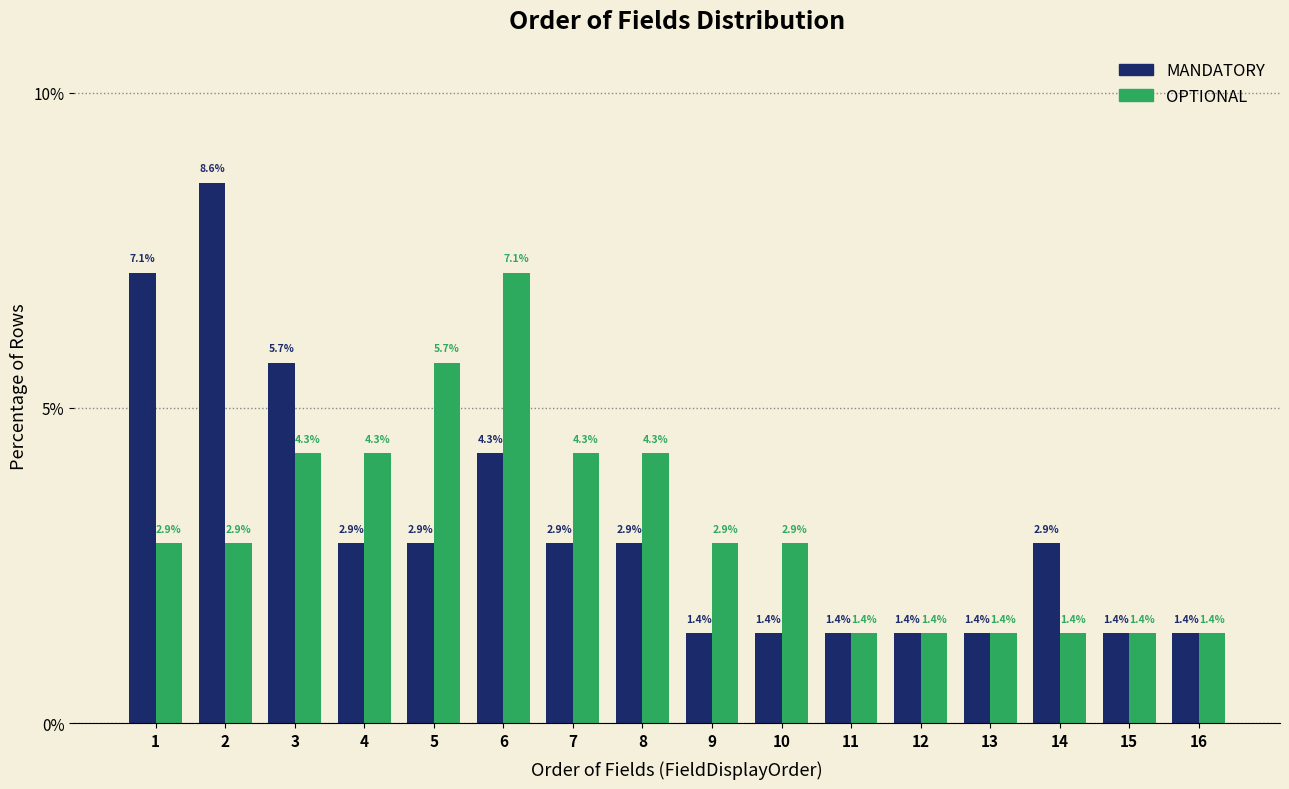

Reading left to right, transcribe this chart: for each range on the x-axis, give the height of each series' bar.

0.5 to 1.5: MANDATORY=7.1	OPTIONAL=2.9
1.5 to 2.5: MANDATORY=8.6	OPTIONAL=2.9
2.5 to 3.5: MANDATORY=5.7	OPTIONAL=4.3
3.5 to 4.5: MANDATORY=2.9	OPTIONAL=4.3
4.5 to 5.5: MANDATORY=2.9	OPTIONAL=5.7
5.5 to 6.5: MANDATORY=4.3	OPTIONAL=7.1
6.5 to 7.5: MANDATORY=2.9	OPTIONAL=4.3
7.5 to 8.5: MANDATORY=2.9	OPTIONAL=4.3
8.5 to 9.5: MANDATORY=1.4	OPTIONAL=2.9
9.5 to 10.5: MANDATORY=1.4	OPTIONAL=2.9
10.5 to 11.5: MANDATORY=1.4	OPTIONAL=1.4
11.5 to 12.5: MANDATORY=1.4	OPTIONAL=1.4
12.5 to 13.5: MANDATORY=1.4	OPTIONAL=1.4
13.5 to 14.5: MANDATORY=2.9	OPTIONAL=1.4
14.5 to 15.5: MANDATORY=1.4	OPTIONAL=1.4
15.5 to 16.5: MANDATORY=1.4	OPTIONAL=1.4